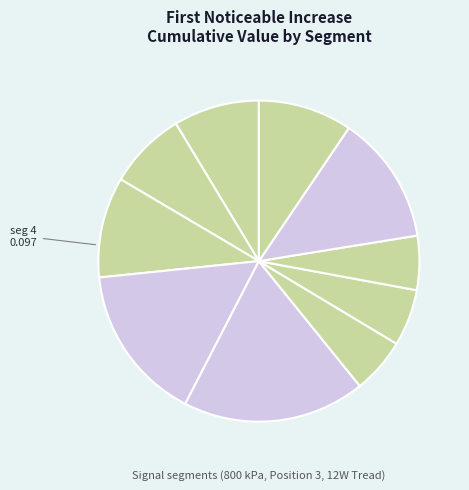

How many segments does this pie chart have?

10